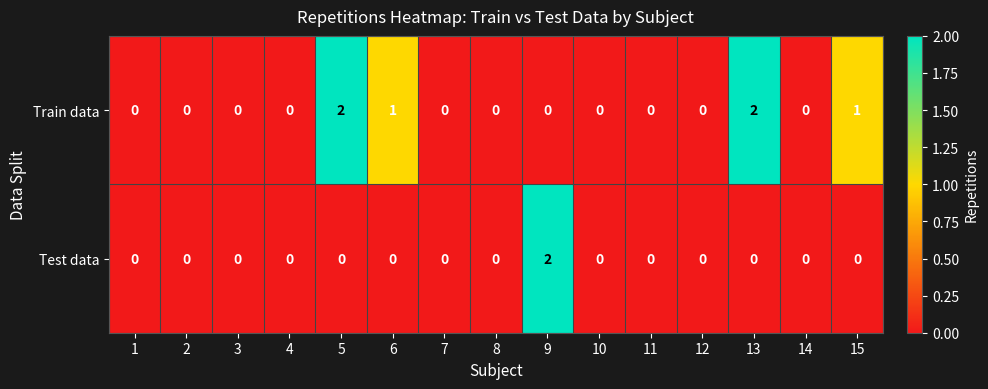

List the series in order of their overall mean, lowest first.

Test data, Train data